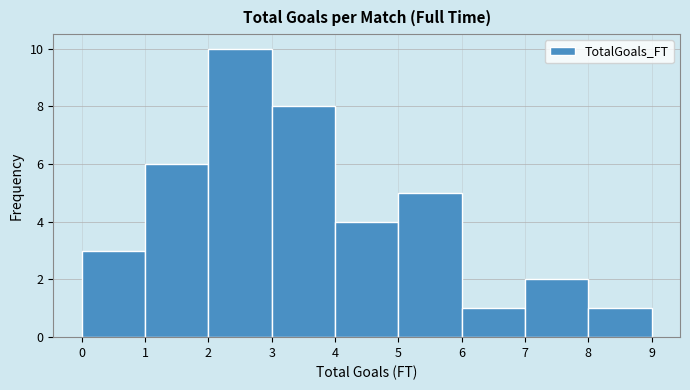

Reading left to right, list every bar in this chart as the range it spans on the x-axis followed by its height. The values are not printed on the chart, so give them approximately, as read against the axis.

0 to 1: 3
1 to 2: 6
2 to 3: 10
3 to 4: 8
4 to 5: 4
5 to 6: 5
6 to 7: 1
7 to 8: 2
8 to 9: 1